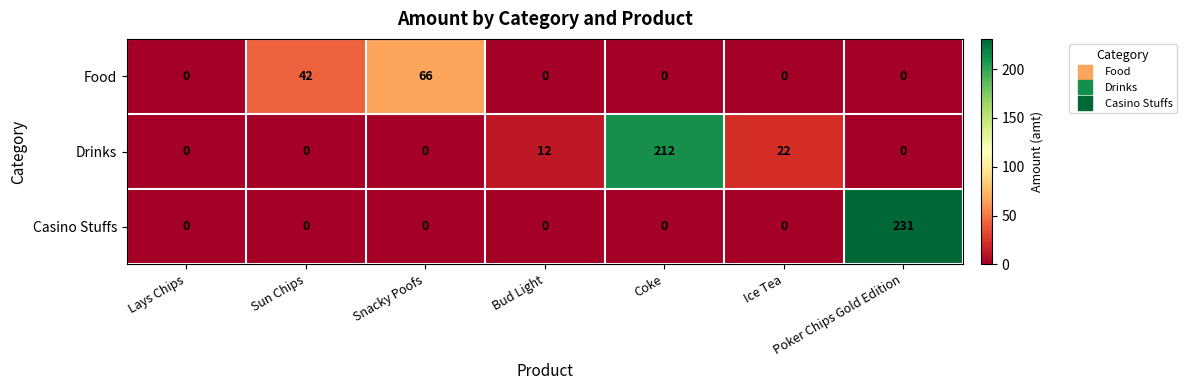

What value does the Drinks series have at Bud Light, to the nearest 10?

10